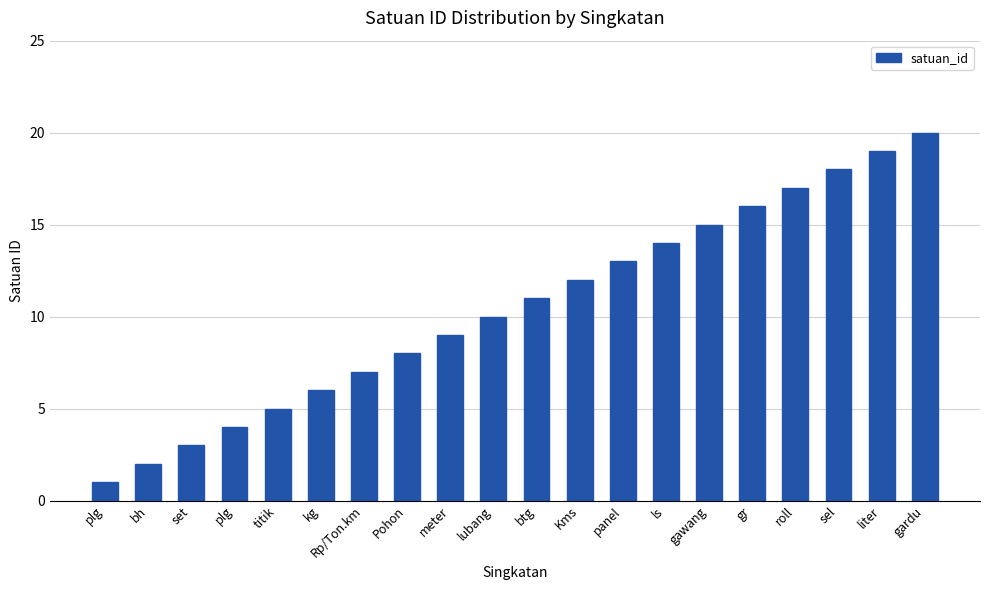

How many data points are less than 11?

10